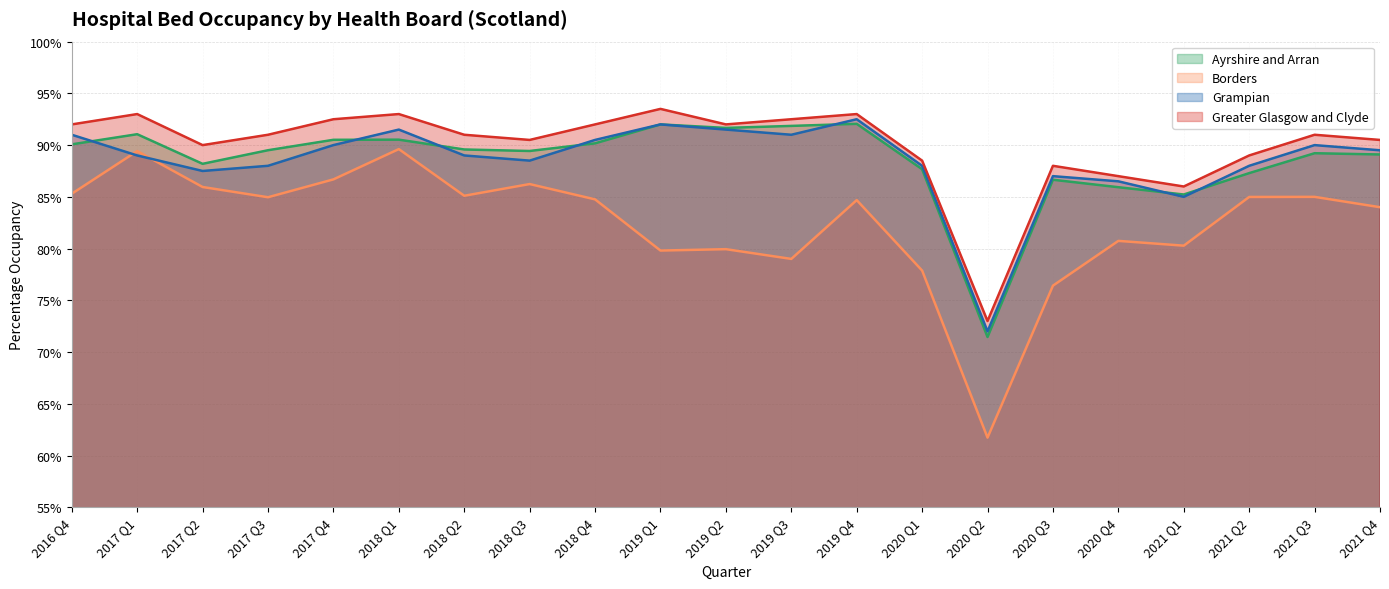

What is the label of the 5th point from the right?

2020 Q4